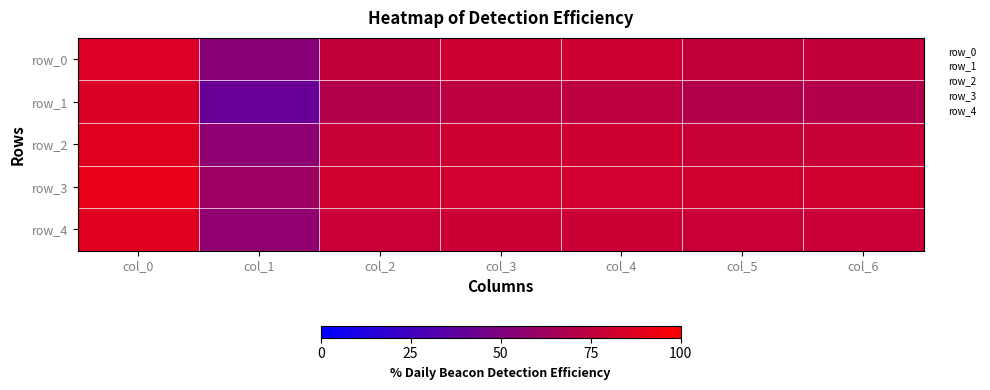

True or false: row_1 has a value of 0.9 at col_2.

False